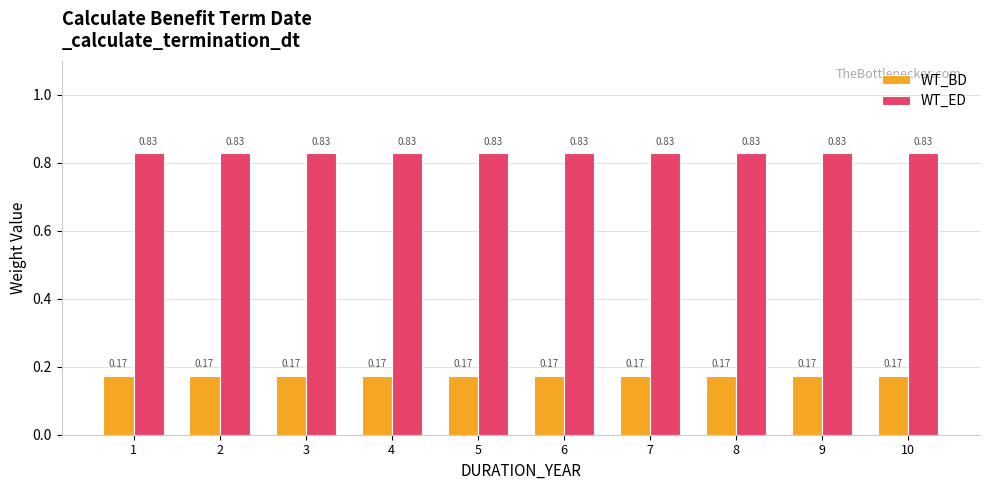

True or false: WT_BD has a value of 0.1 at 7.

False